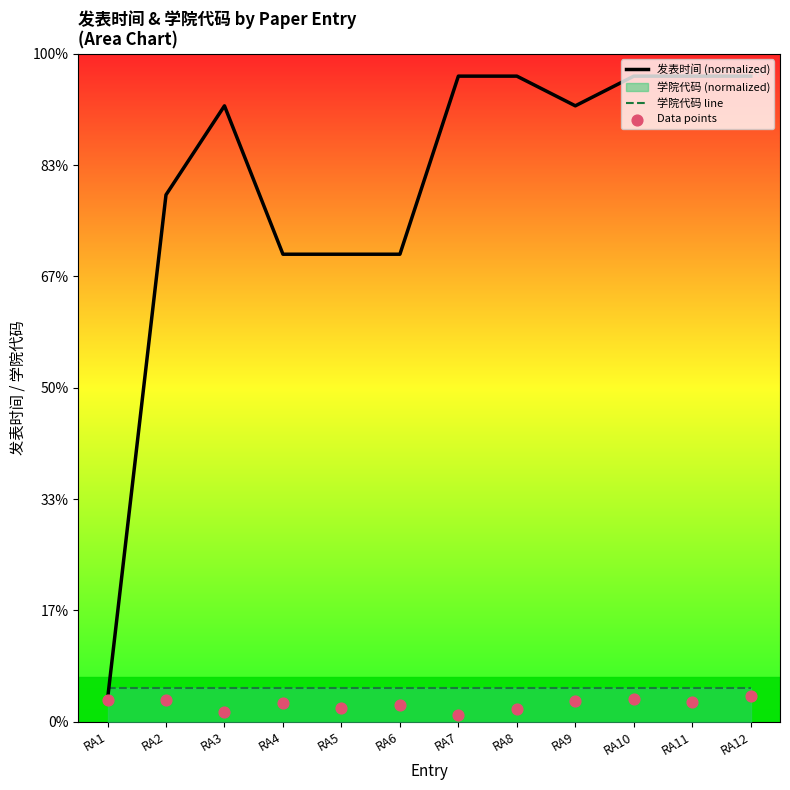

Which series has the largest total across all categories?

发表时间 (normalized)